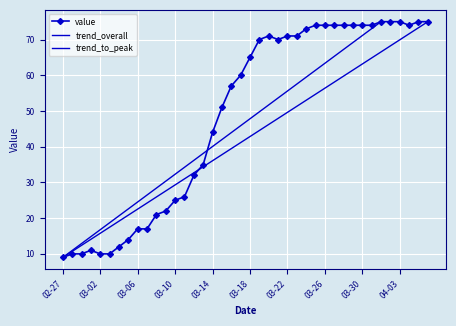

True or false: the data has more than 2 interior local peaks.

False